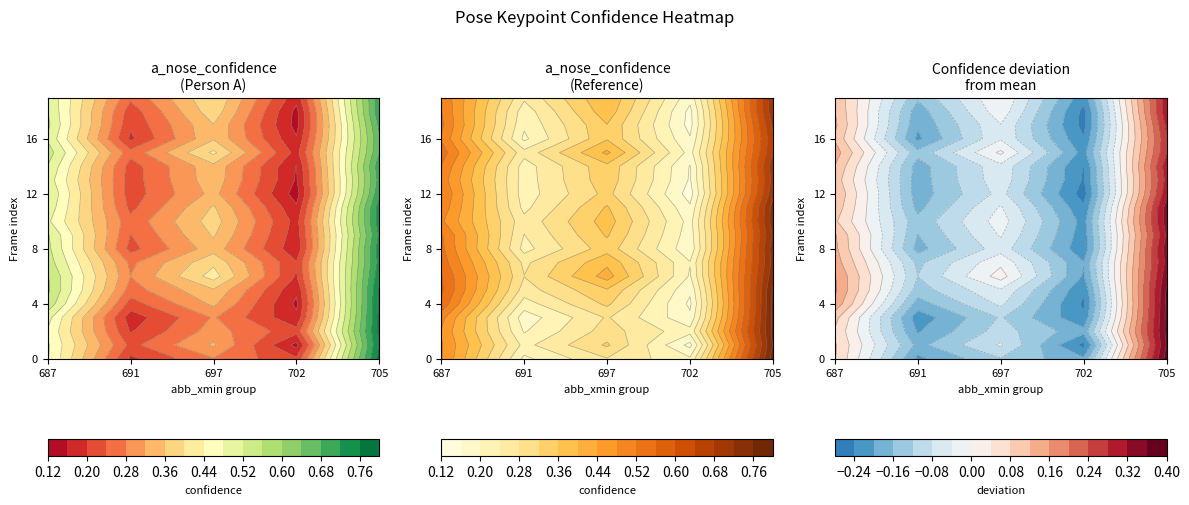

The 687 series shows 0.8 at 18. True or false?

False